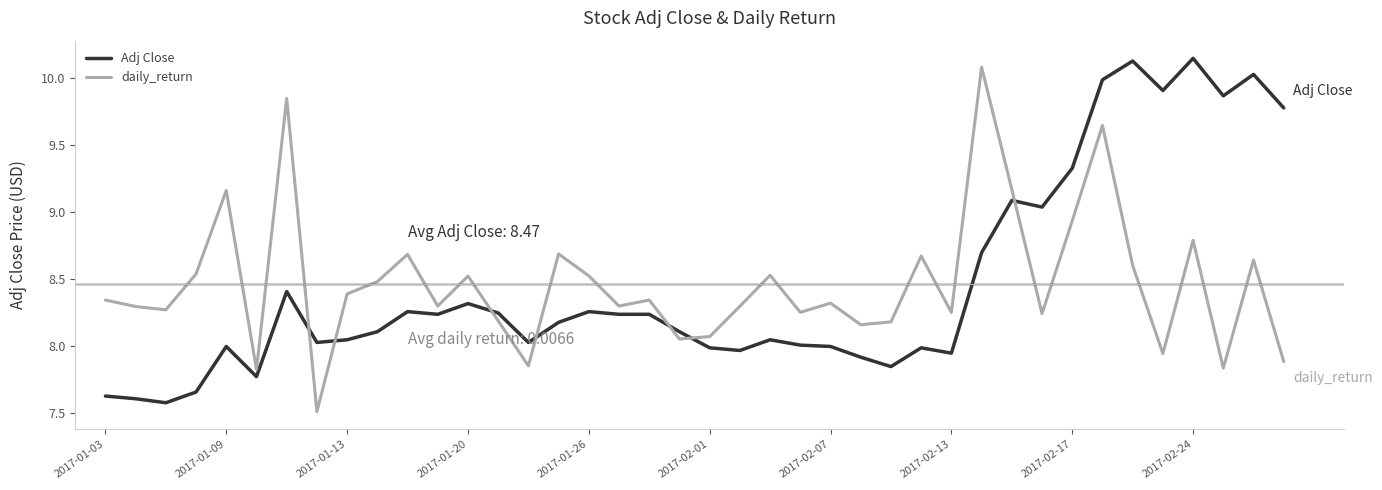

What is the minimum value for daily_return?

7.5